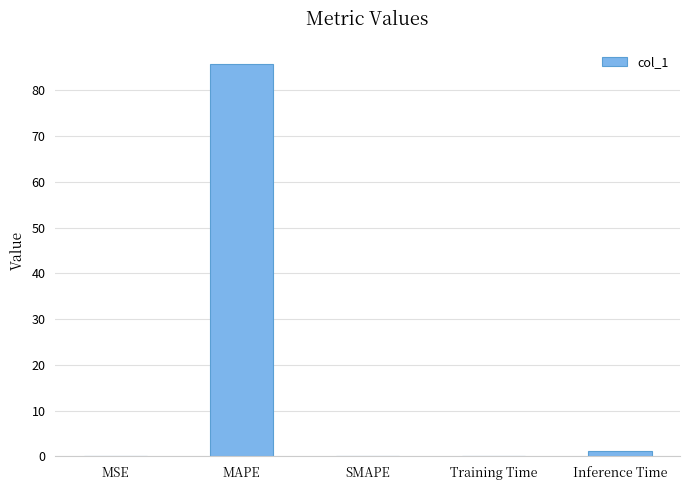

How many distinct data groups are displayed?

1